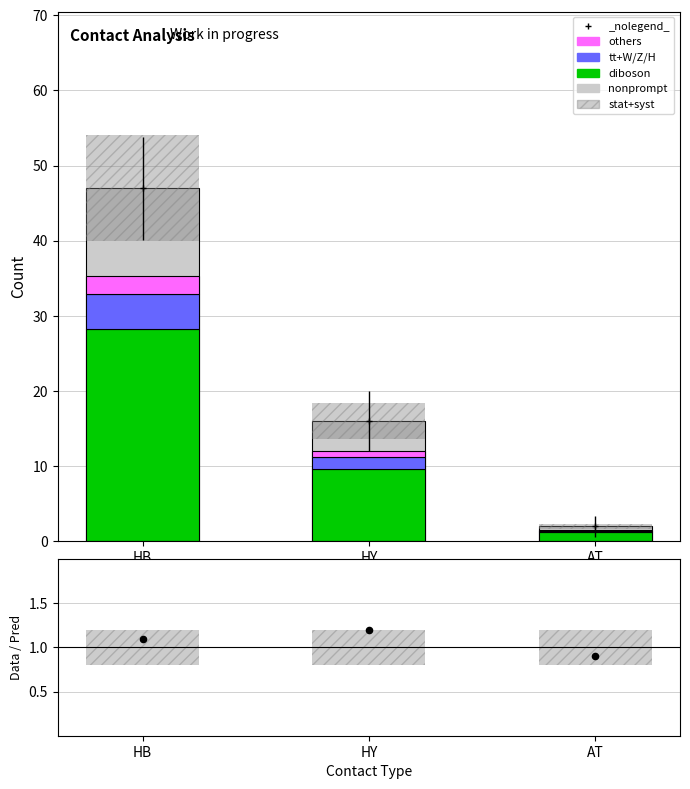

What is the total value across all series at AT?

4.4